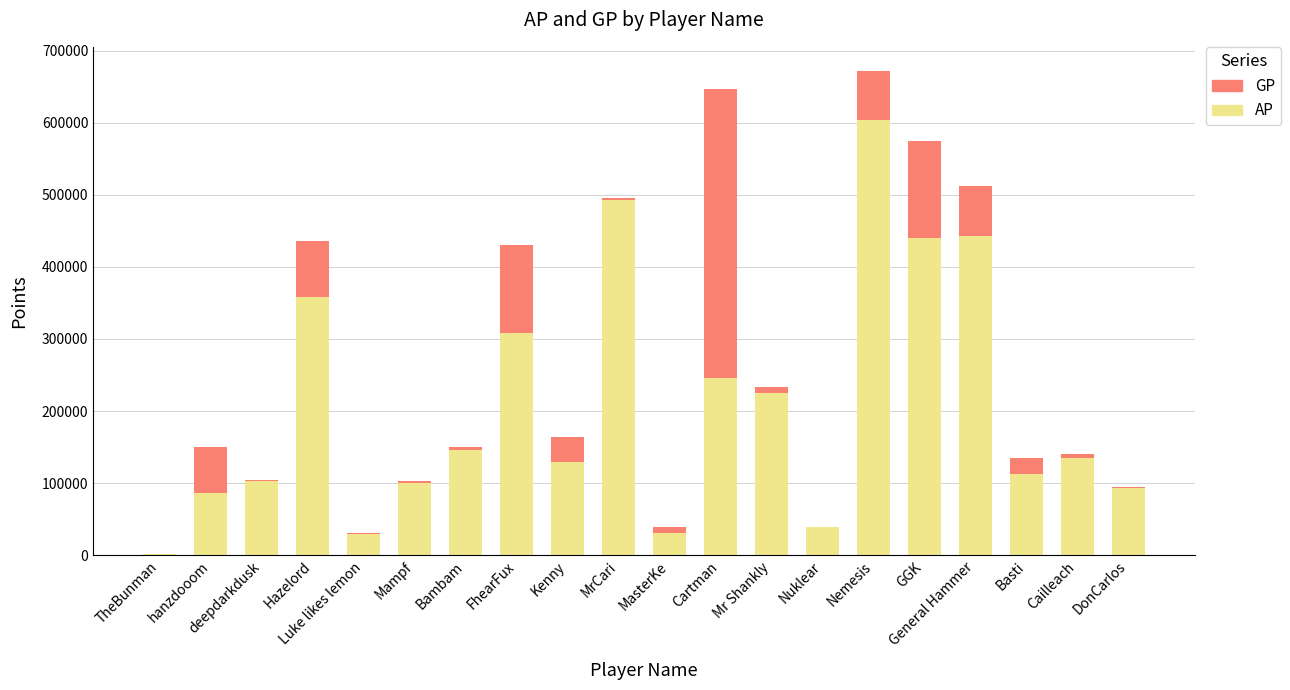

Which category has the highest value in the AP series?

Nemesis